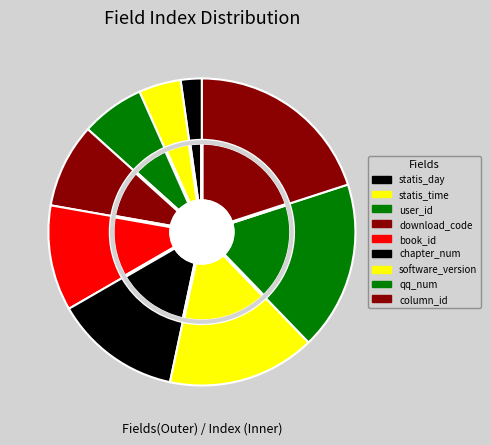

To the nearest percent, what is the difference between the largest and smallest slice percentages?

18%